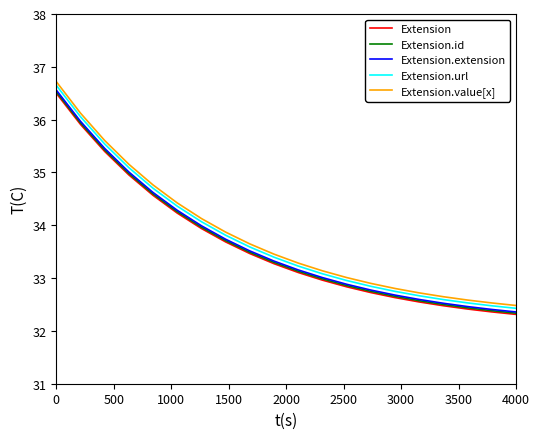

Which series has the largest range (max minus min)?

Extension.value[x]